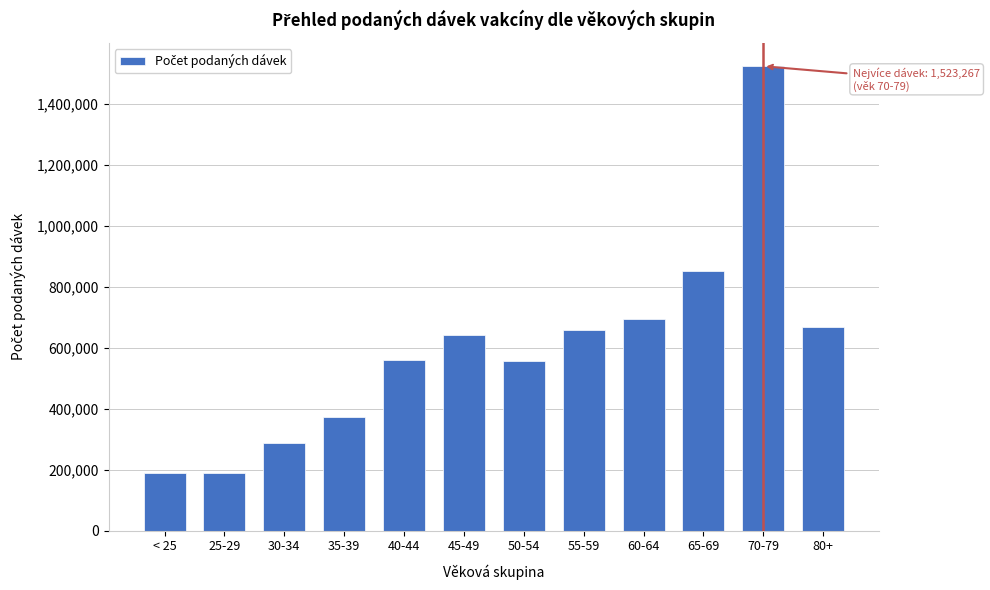

What is the change in value from < 25 to 70-79?

+1333479